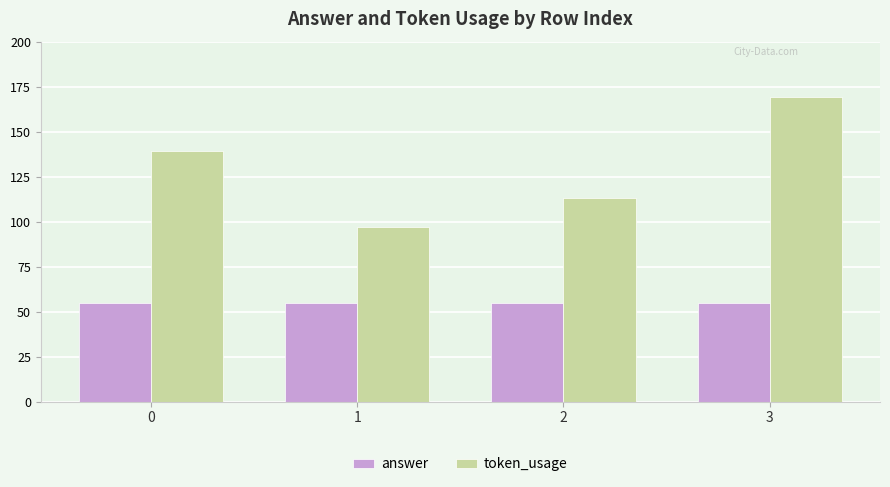

At which category is the sum across all series the highest?

3